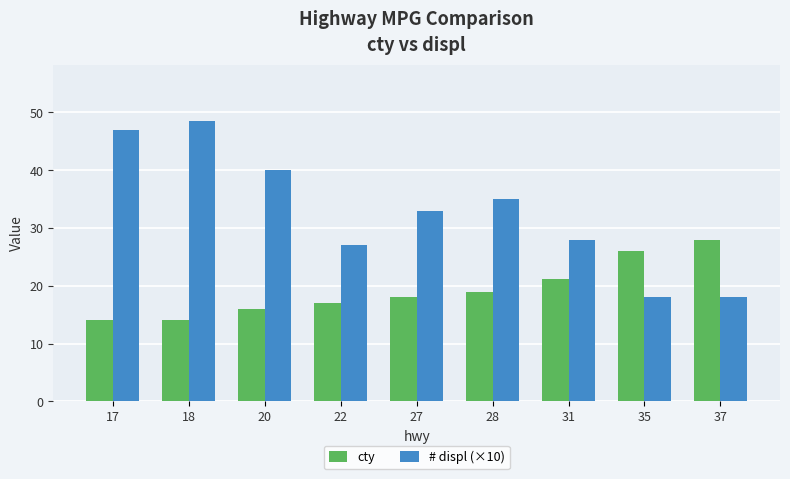

List the series in order of their peak value, lowest first.

cty, # displ (×10)